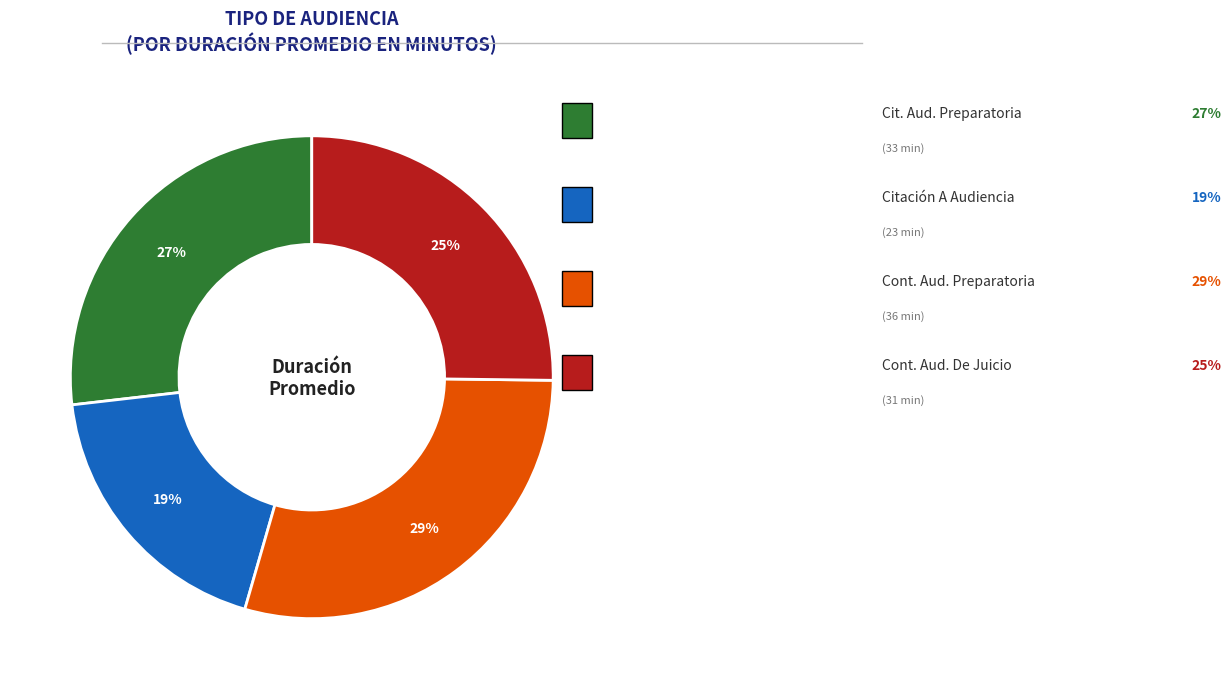

To the nearest percent, what is the average slice percentage?

25%